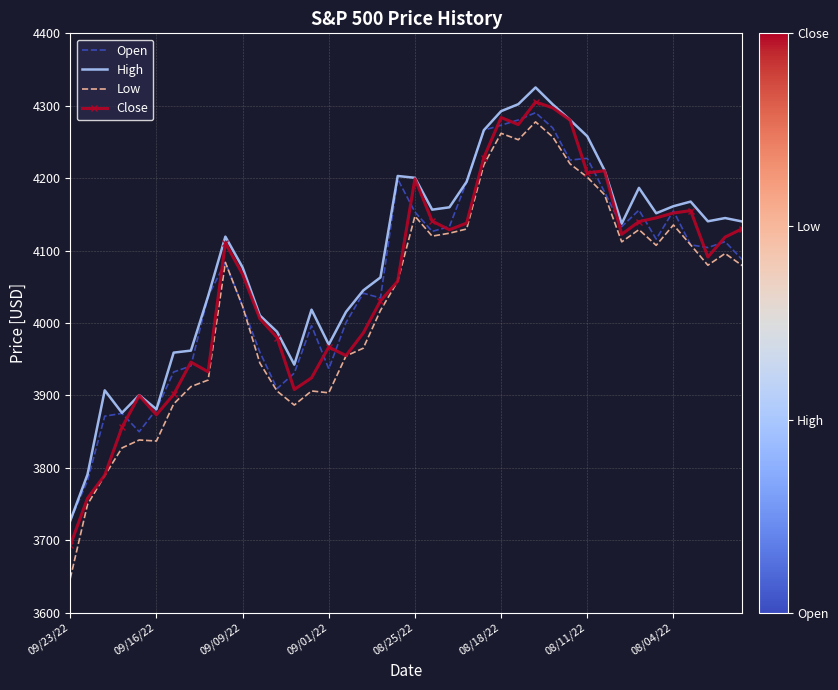

What is the difference between the maximum and minimum values in the Low series?

630.3